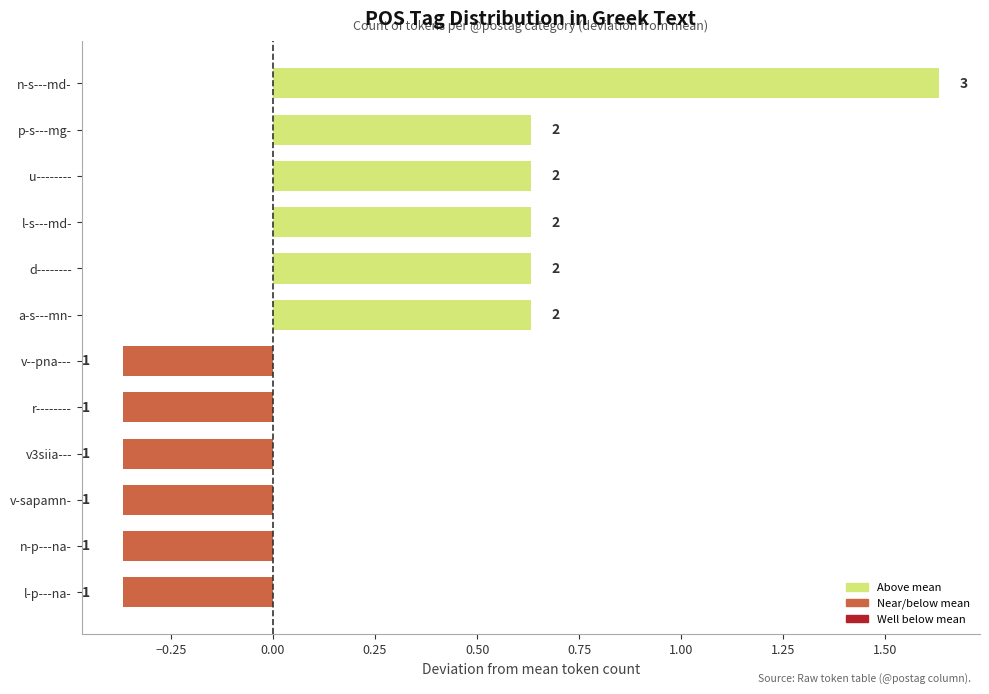

How many bars are there in total?

12